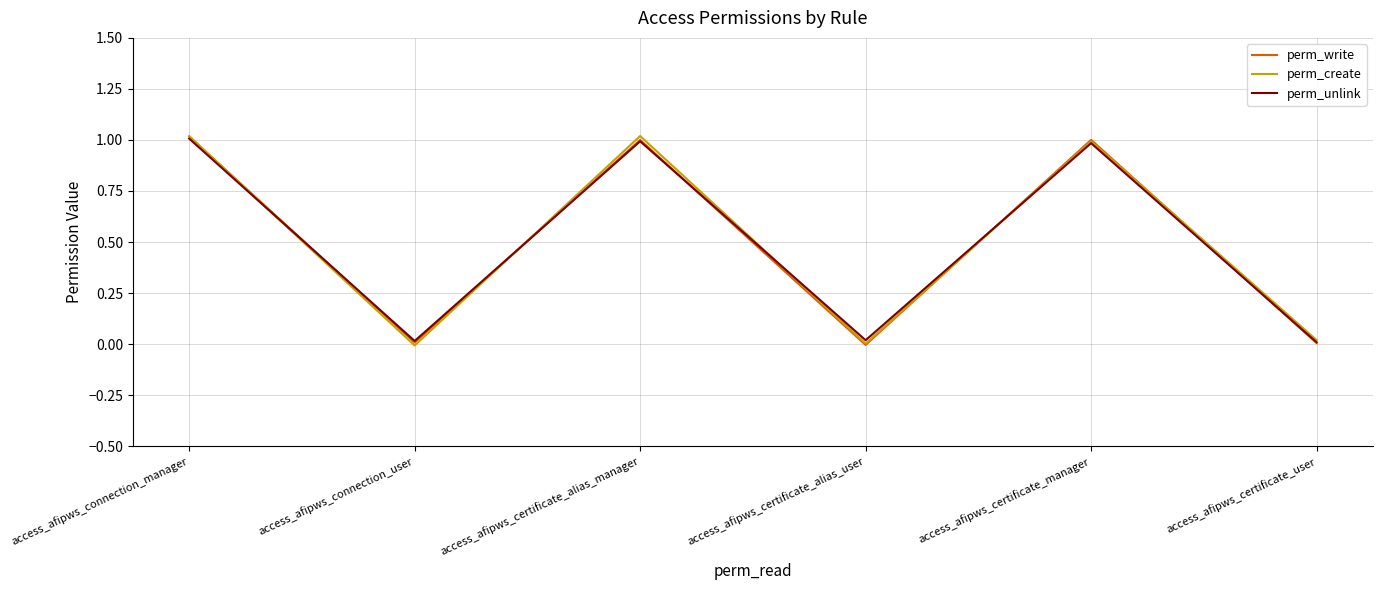

The perm_unlink series shows 0.0 at access_afipws_certificate_alias_user. True or false?

False